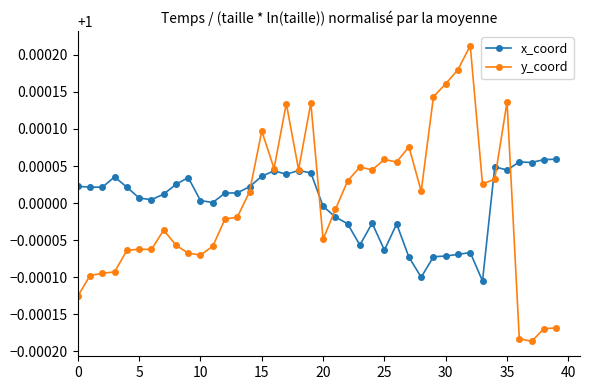

Which series has the widest spread of values?

y_coord